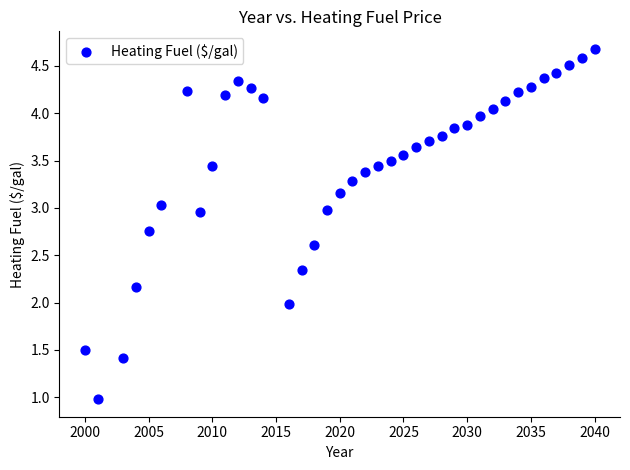

What is the range of X values (max minus min)?

40.0